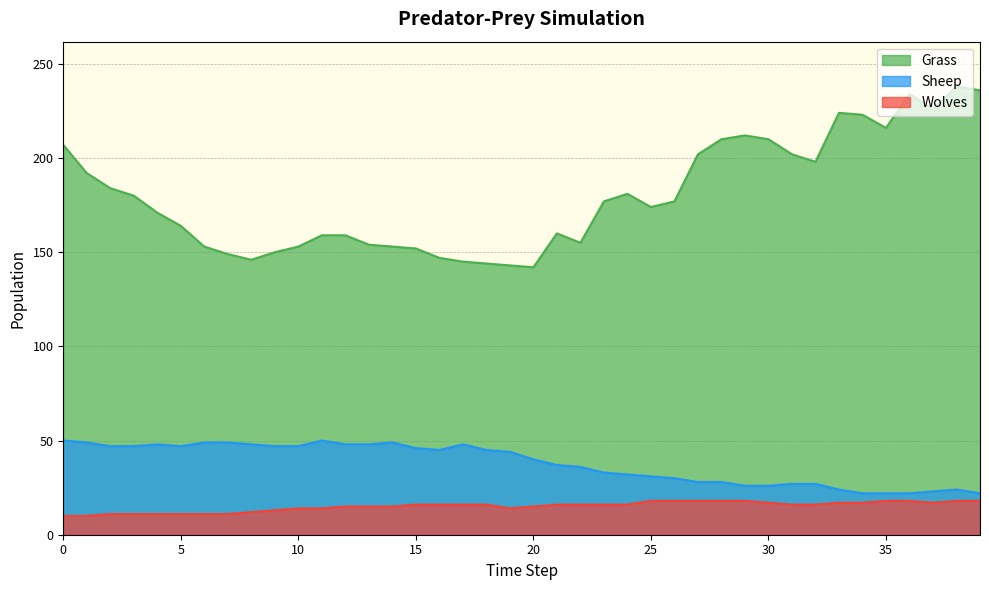

List the labels in order of Wolves value, largest first.

25, 26, 27, 28, 29, 35, 36, 38, 39, 30, 33, 34, 37, 15, 16, 17, 18, 21, 22, 23, 24, 31, 32, 12, 13, 14, 20, 10, 11, 19, 9, 8, 2, 3, 4, 5, 6, 7, 0, 1